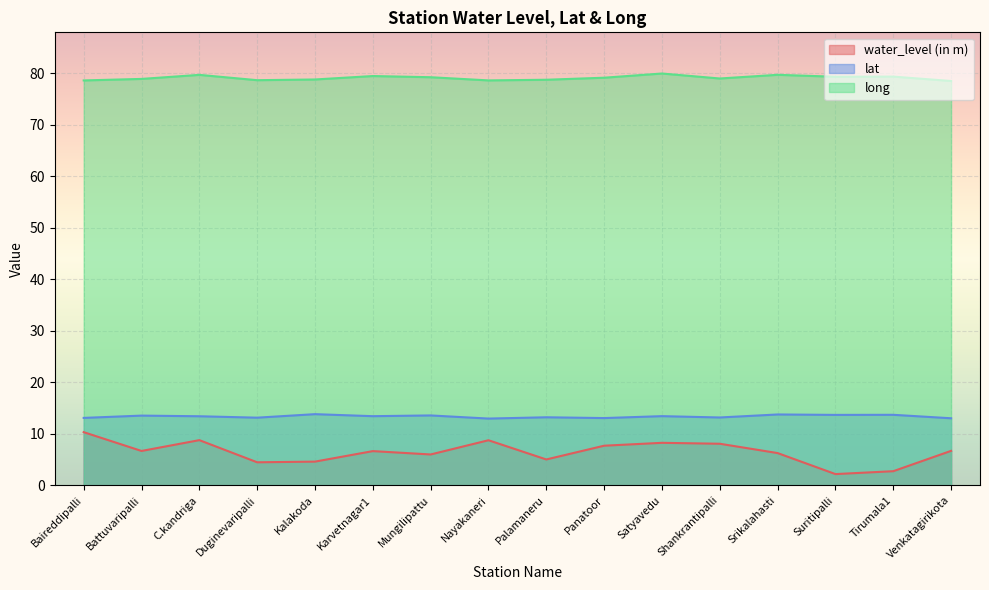

Reading left to right, extract all data points from this chart.

water_level (in m): 10.3	6.7	8.8	4.5	4.6	6.6	6.0	8.8	5.0	7.7	8.2	8.1	6.3	2.2	2.7	6.7
lat: 13.1	13.5	13.4	13.1	13.8	13.4	13.6	13.0	13.2	13.1	13.4	13.2	13.8	13.7	13.7	13.0
long: 78.6	78.9	79.7	78.7	78.8	79.5	79.2	78.6	78.7	79.1	80.0	79.0	79.7	79.3	79.4	78.5